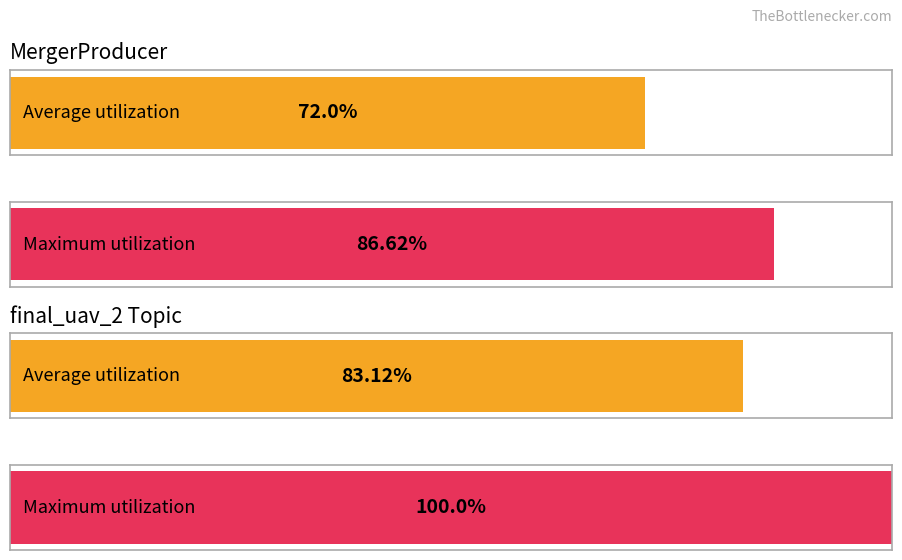

Is it true that consume time equals 2716.0 at final_uav_2?

False